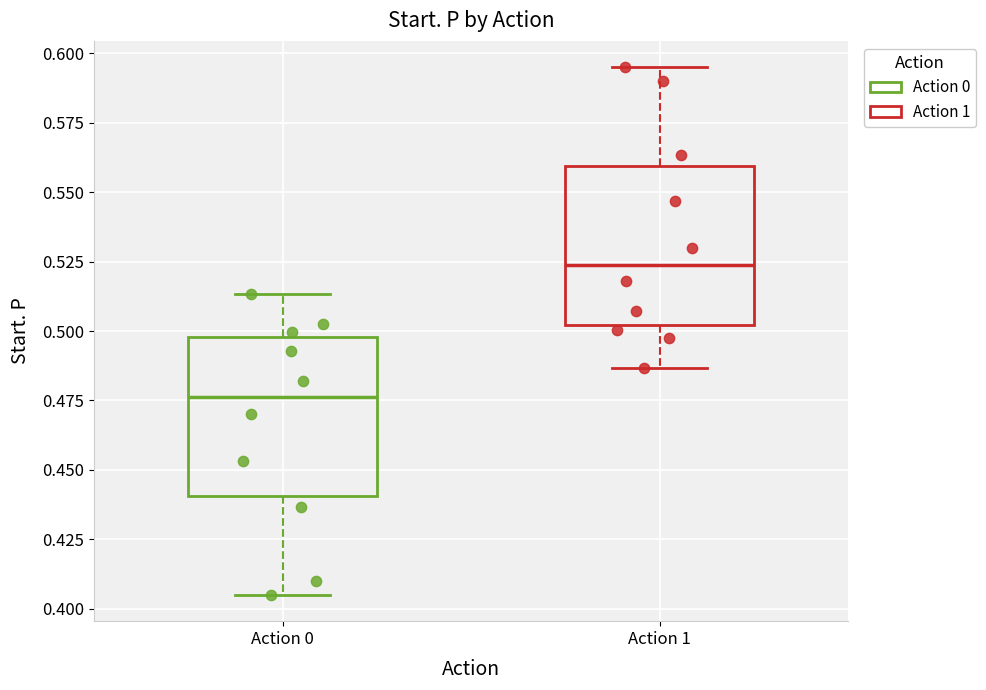

Reading left to right, transcribe this box plot: for each box, give where its median line is, the range the box spans, and where its two whiskers end, as read against the y-axis. The values are not printed on the chart, so give them approximately, as read against the axis.

Action 0: median 0.475, box 0.440 to 0.500, whiskers 0.405 to 0.515
Action 1: median 0.525, box 0.500 to 0.560, whiskers 0.485 to 0.595